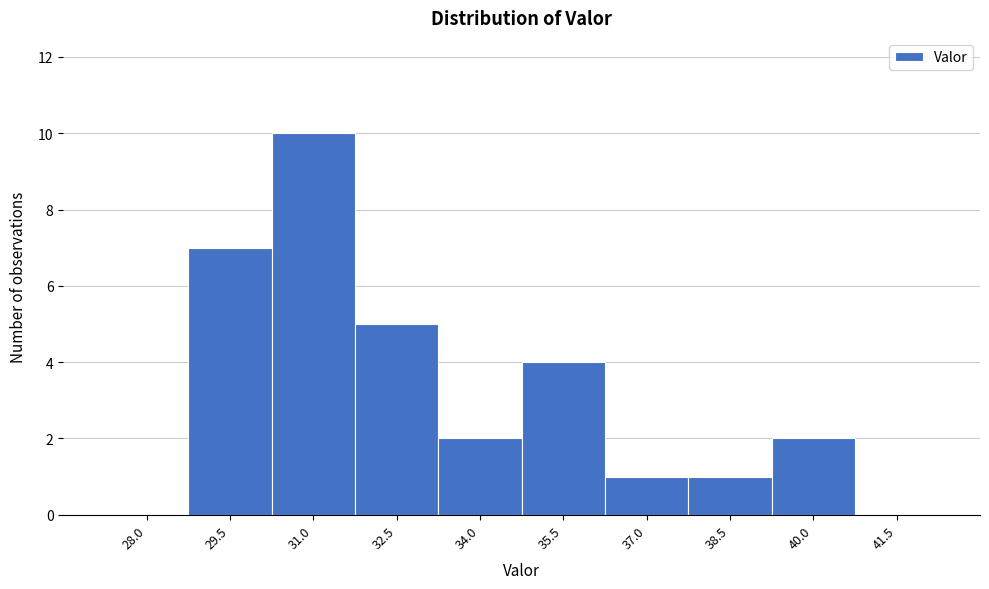

Reading left to right, extract all data points from this chart.

28.0=0	29.5=7	31.0=10	32.5=5	34.0=2	35.5=4	37.0=1	38.5=1	40.0=2	41.5=0